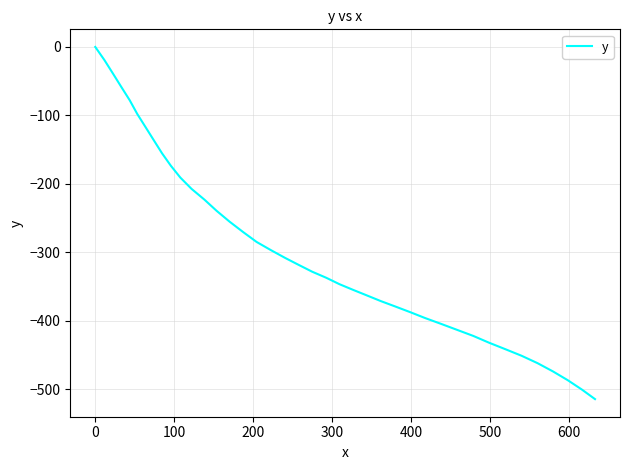

What is the minimum value shown in the chart?

-514.1